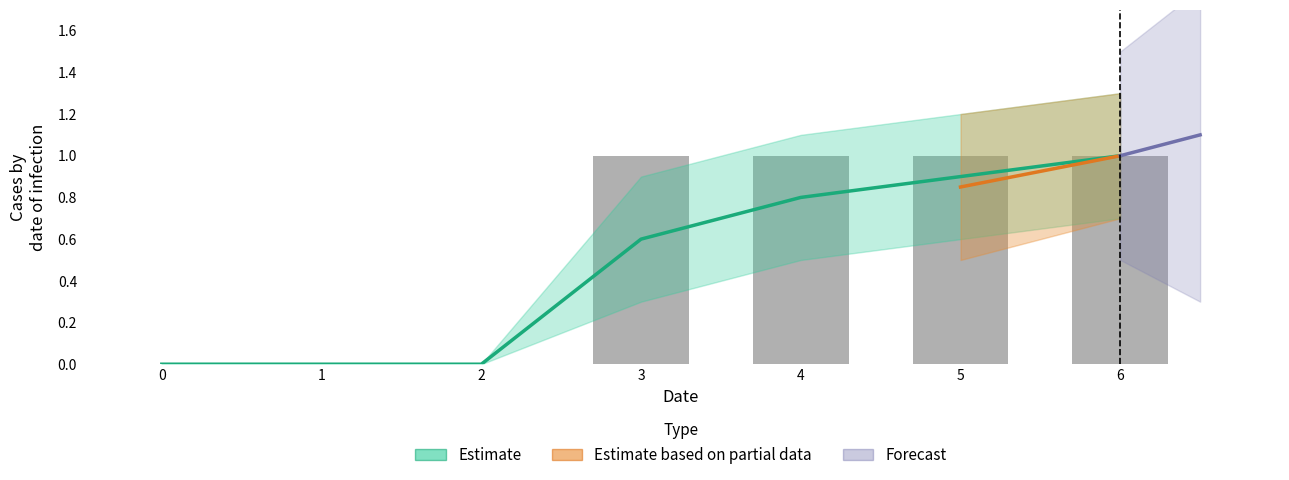

Rank the categories by 1 value from highest to lowest.

3, 4, 5, 6, 0, 1, 2